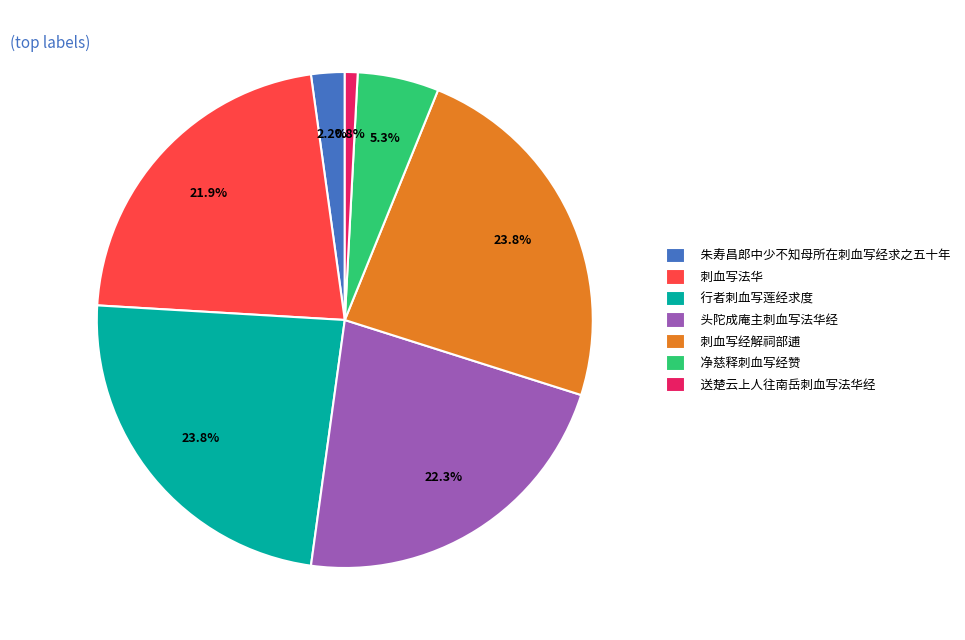

Does 头陀成庵主刺血写法华经 represent more than half of the total?

No